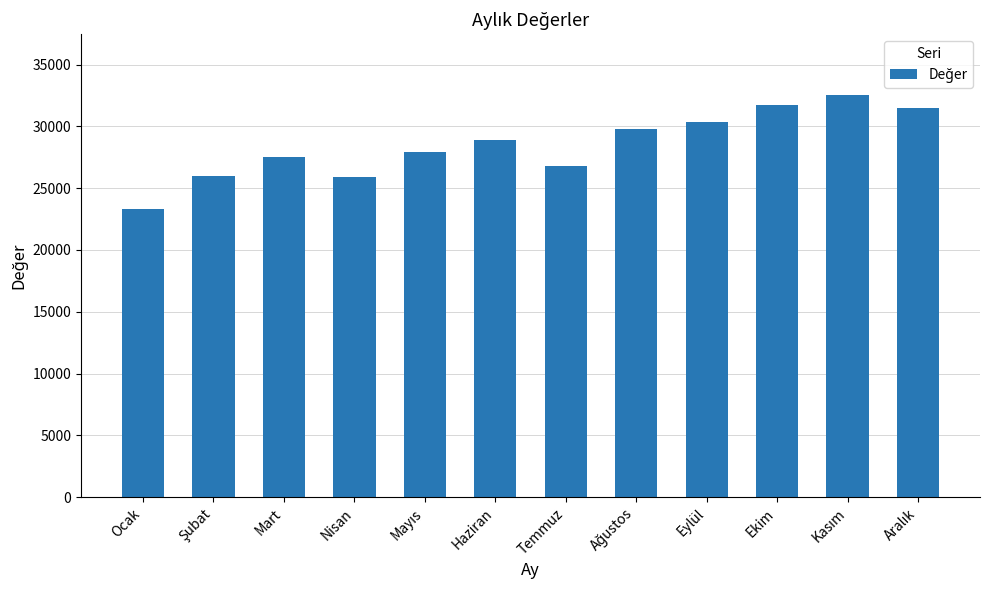

What is the label of the 7th bar from the left?

Temmuz